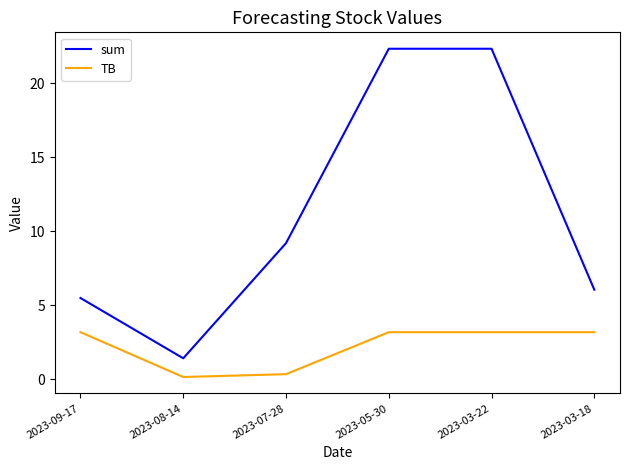

How many lines are shown in the chart?

2